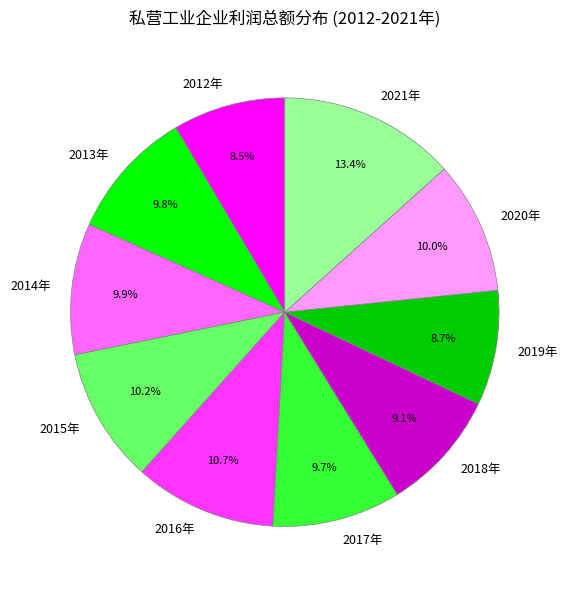

Do 2012年 and 2017年 together represent more than half of the pie?

No